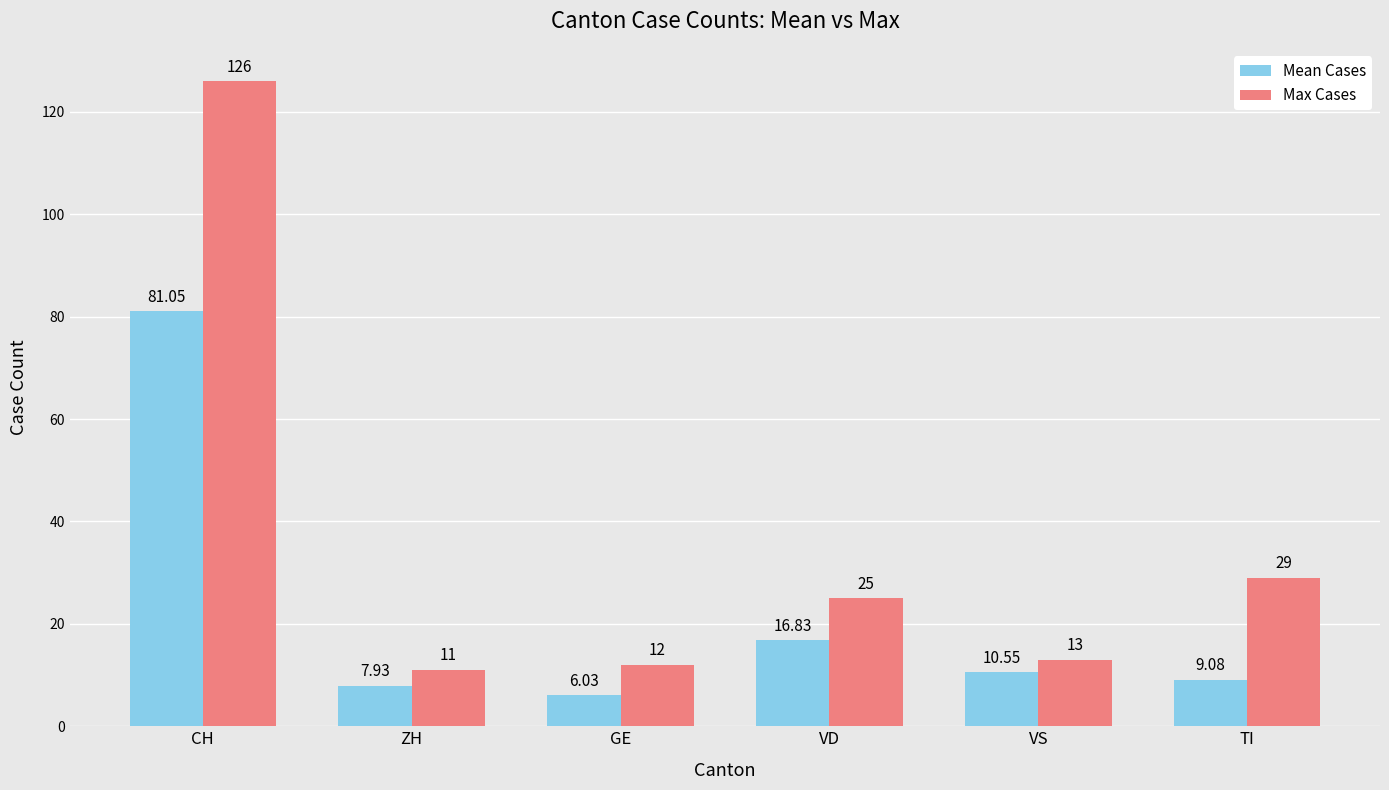

At how many categories does at least one series exceed 7?

6